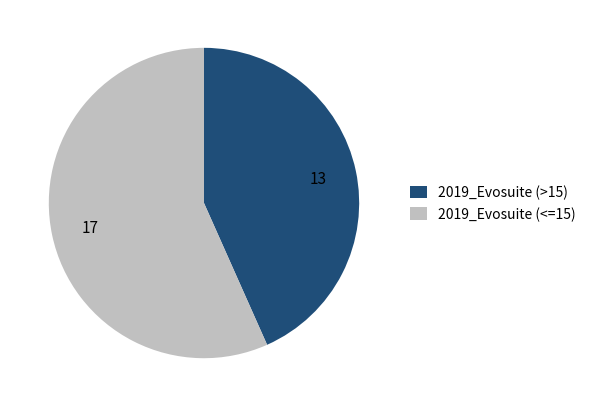

How many slices are in this pie chart?

2